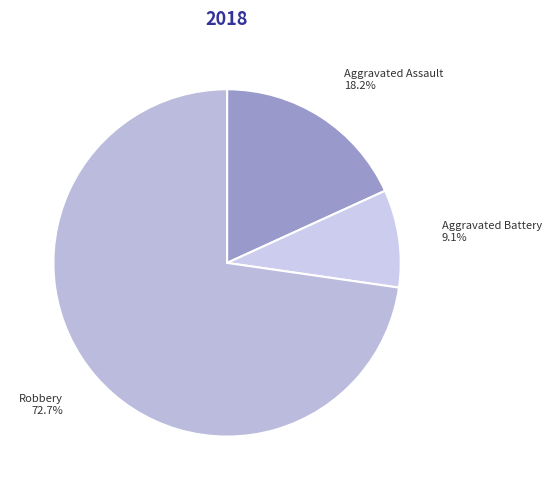

The Aggravated Battery slice represents 9% of the pie. True or false?

True